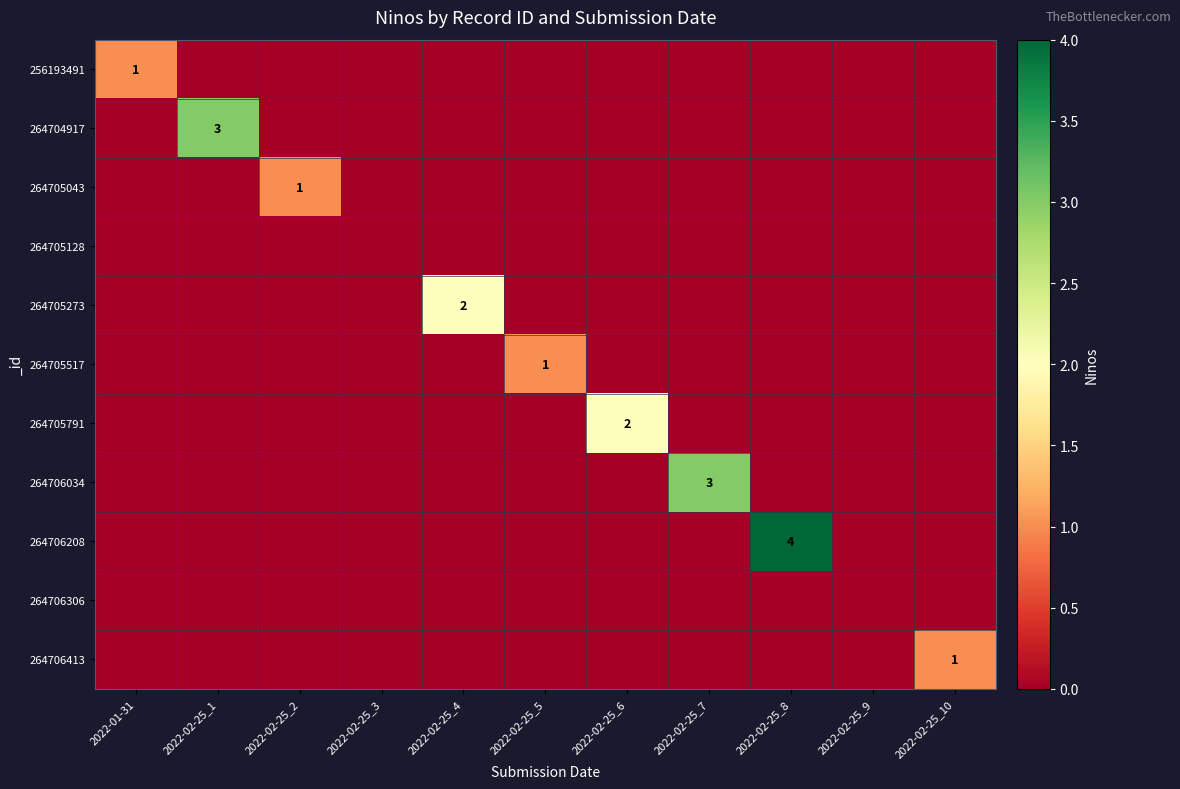

True or false: 264705517 has a value of 0 at 2022-02-25_5.

False